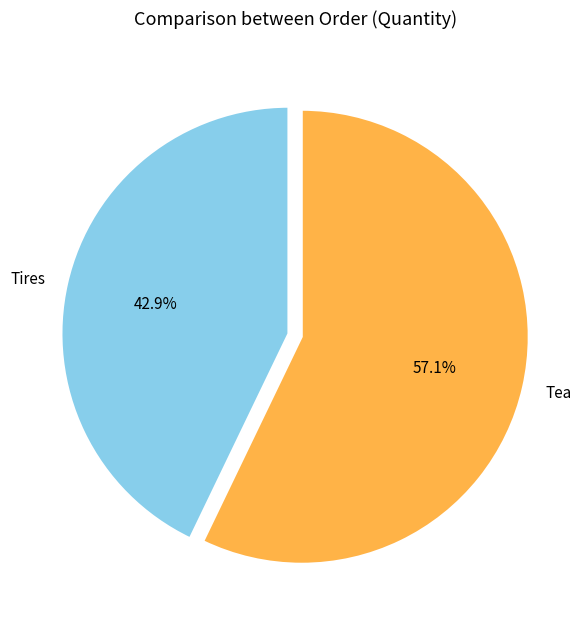

How many slices are in this pie chart?

2